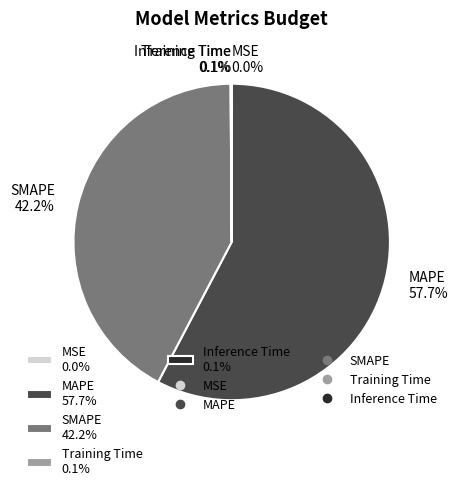

Does any single category account for the majority?

Yes